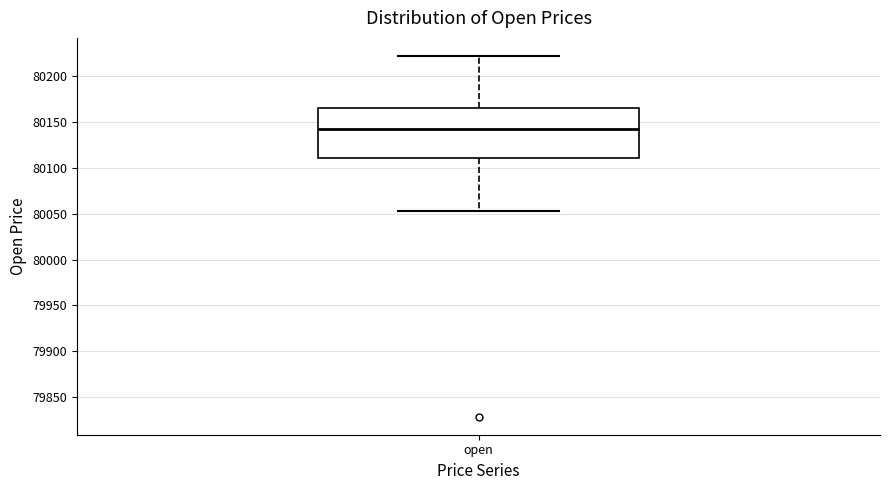

Where does the lower whisker of the box for open end on the y-axis? The values are not printed on the chart, so give them approximately, as read against the axis.

80055